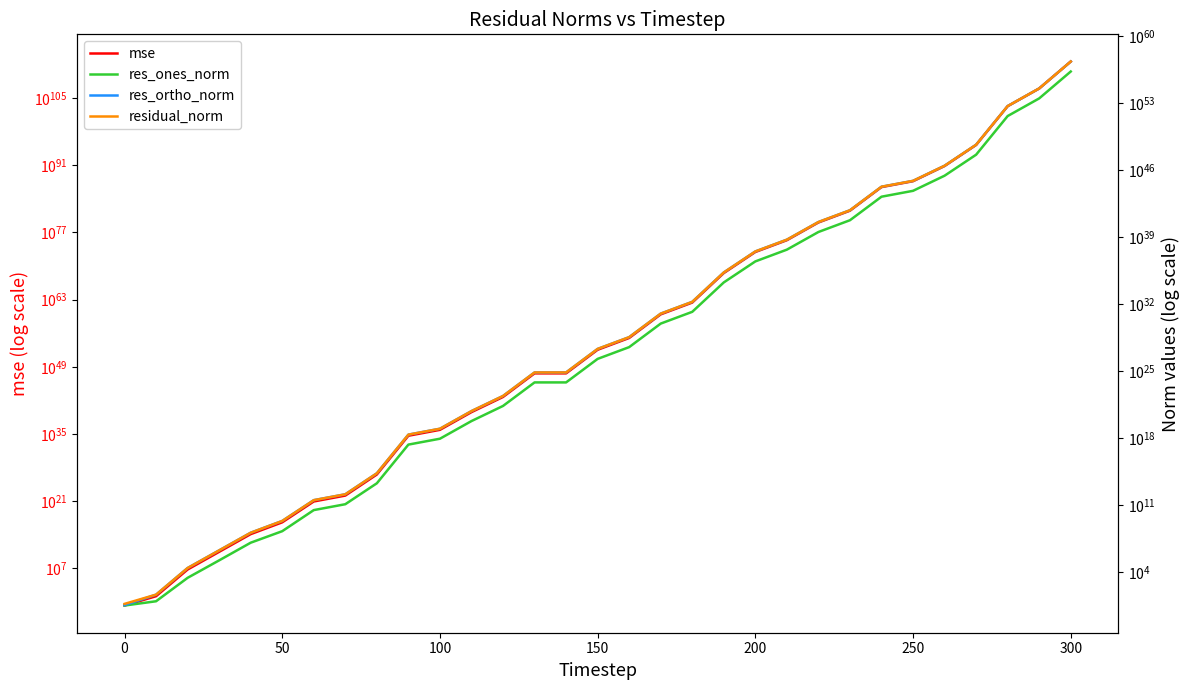

Is it true that mse equals 126639351302851534428526105216867477407040183761103350209778071261085269875964336144384.0 at 24?

False